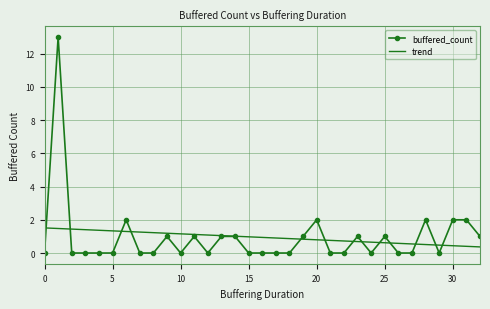

At how many categories does at least one series exceed 10?

1